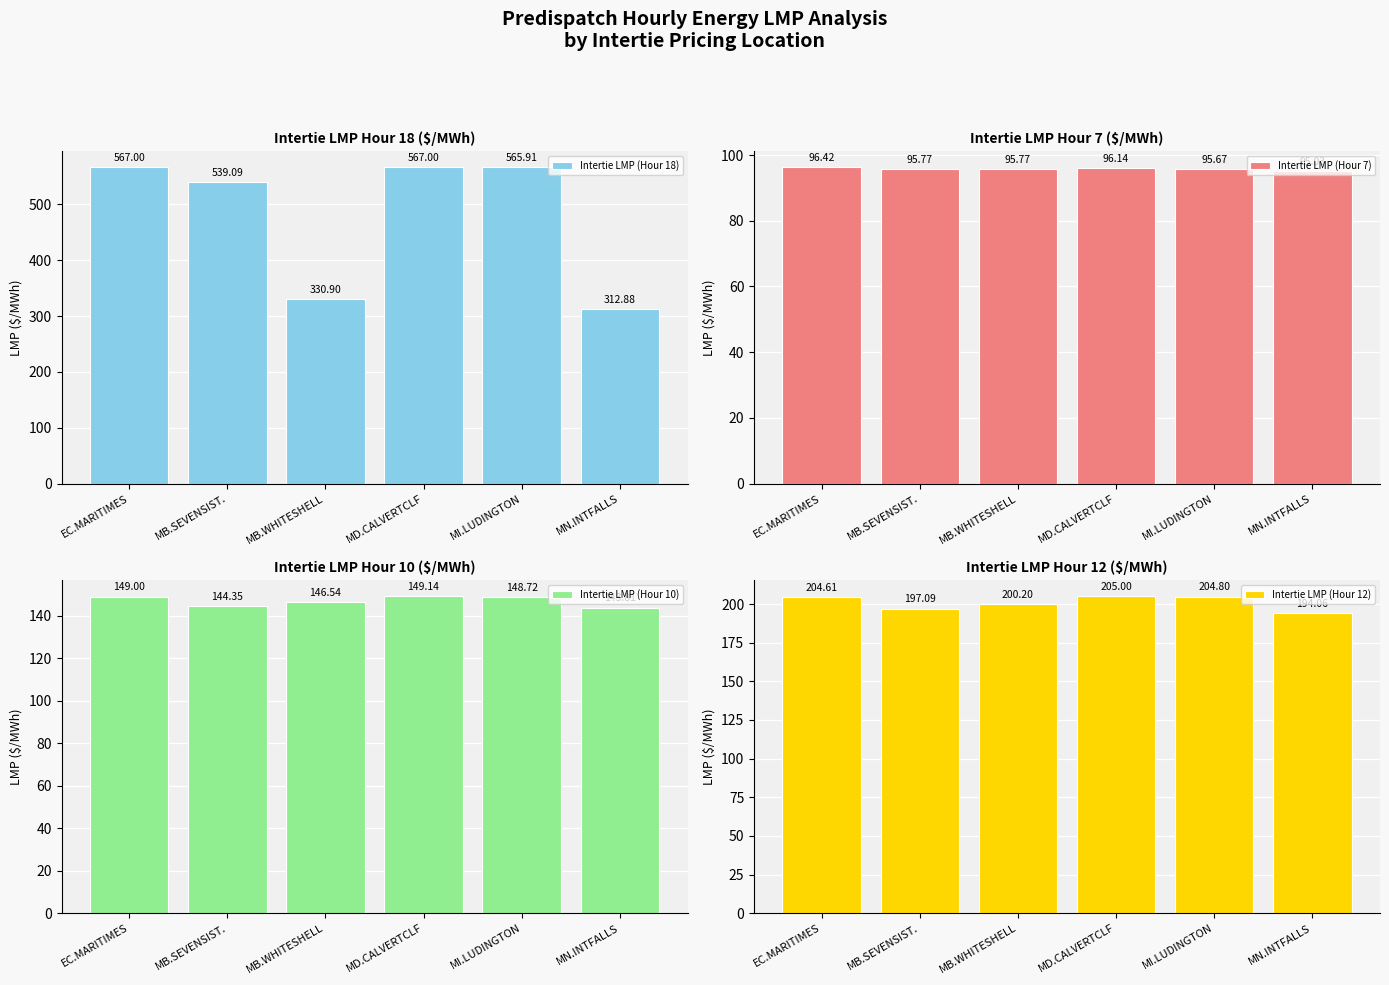

Which series has the largest total across all categories?

Intertie LMP (Hour 18)